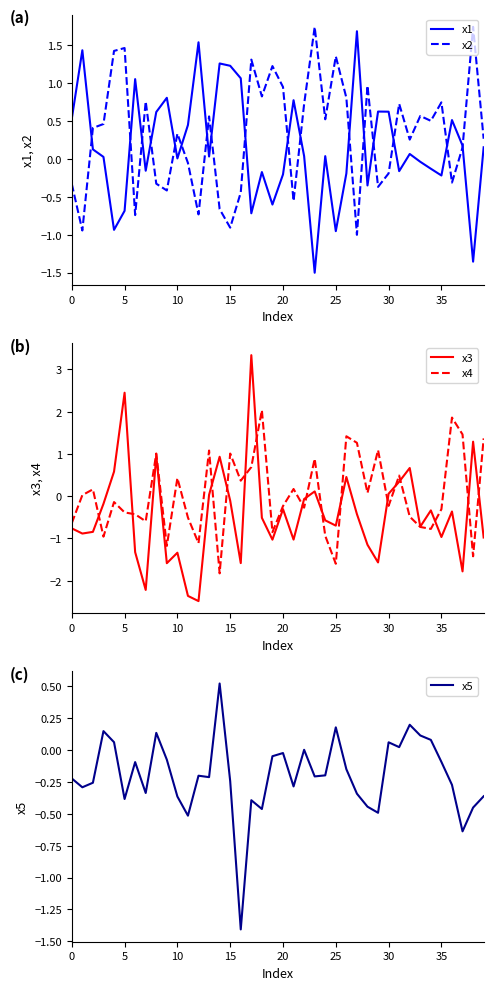

Rank the series by their maximum value, from highest to lowest.

x3, x4, x2, x1, x5